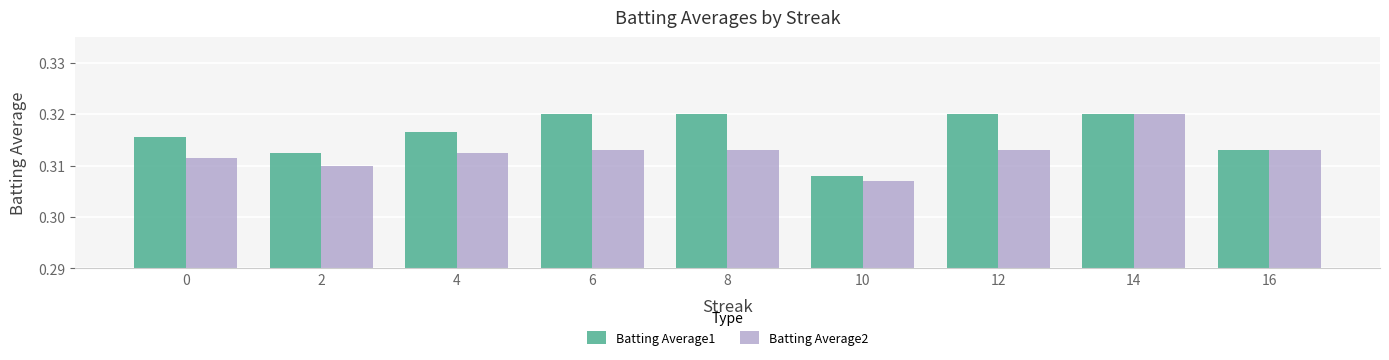

At which label is Batting Average2 closest to 0?

10